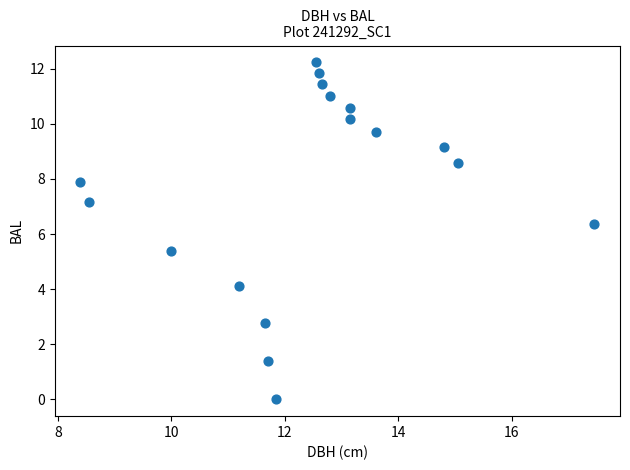

What is the range of X values (max minus min)?

9.0